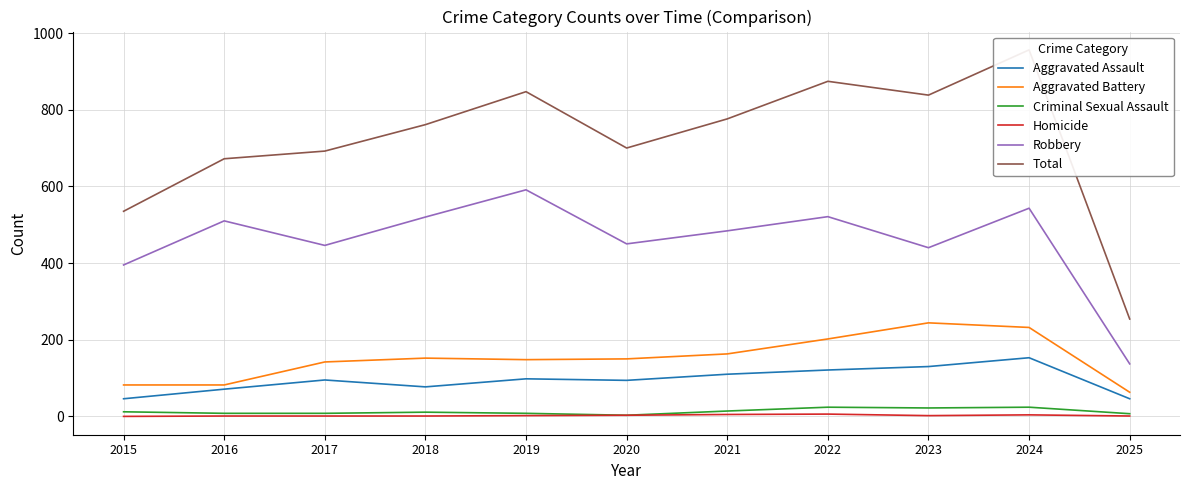

Reading left to right, transcribe all the data shown in this chart.

Aggravated Assault: 46	71	95	77	98	94	110	121	130	153	46
Aggravated Battery: 82	82	142	152	148	150	163	202	244	232	63
Criminal Sexual Assault: 12	8	8	11	8	3	14	24	22	24	7
Homicide: 0	1	1	1	2	3	5	6	2	4	1
Robbery: 395	510	446	520	591	450	484	521	440	543	137
Total: 535	672	692	761	847	700	776	874	838	956	254